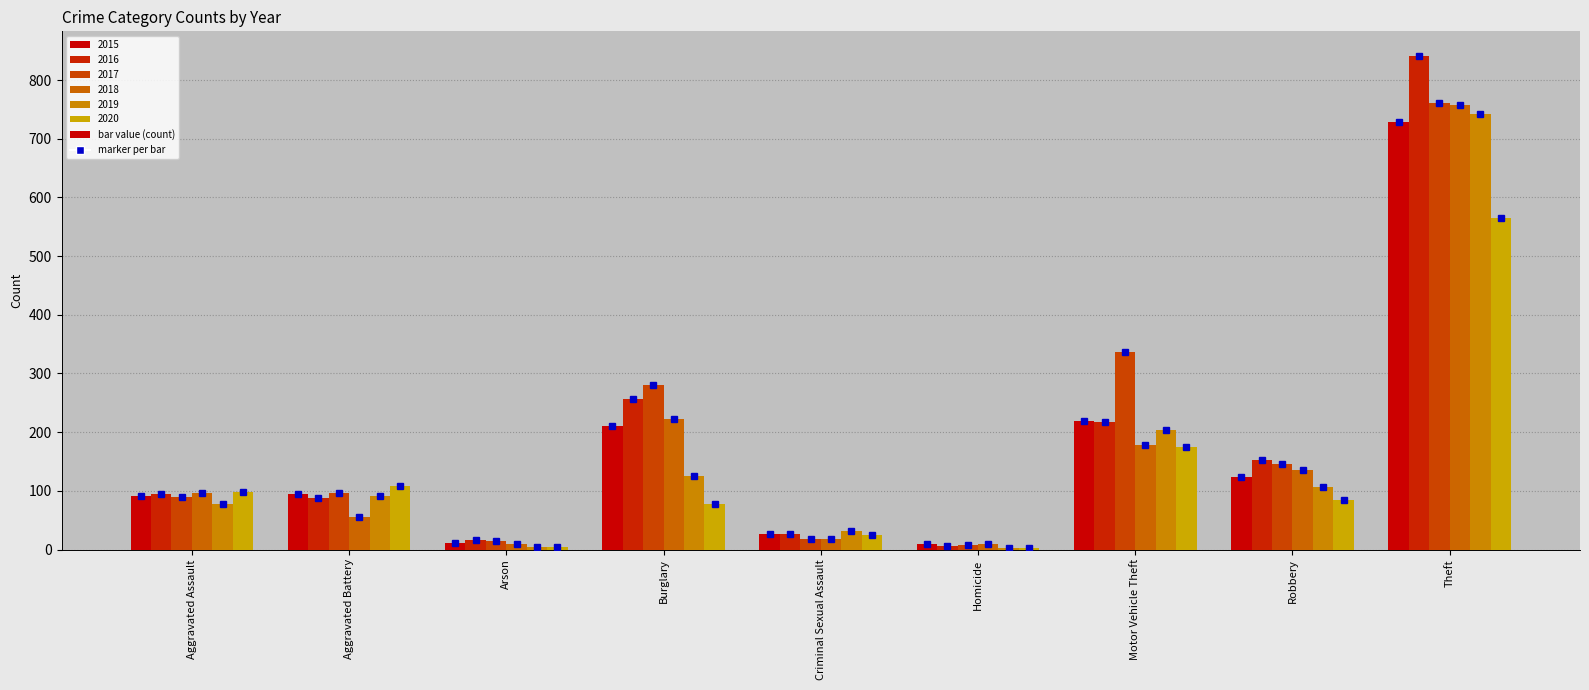

At how many categories does at least one series exceed 826?

1